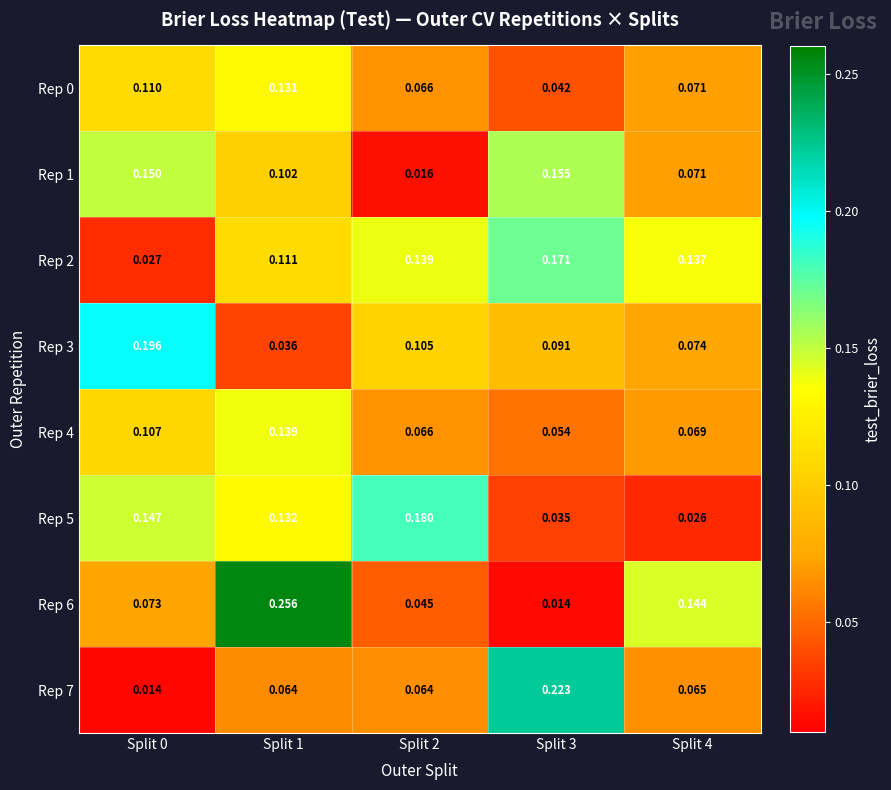

Is the value of Rep 4 at Split 0 greater than the value of Rep 3 at Split 3?

Yes